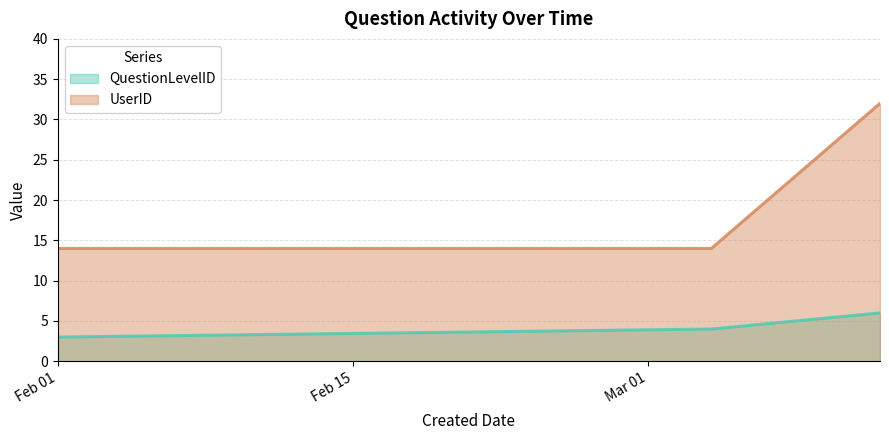

Which series has the largest range (max minus min)?

UserID